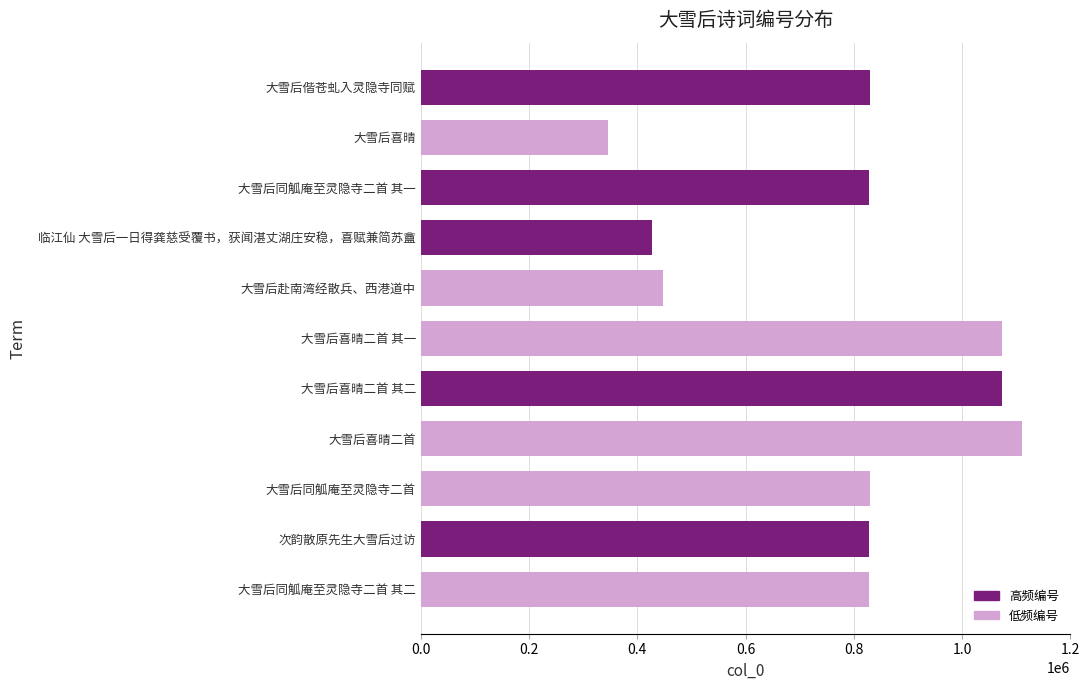

Read the value at 次韵散原先生大雪后过访, to the nearest 100.

828300